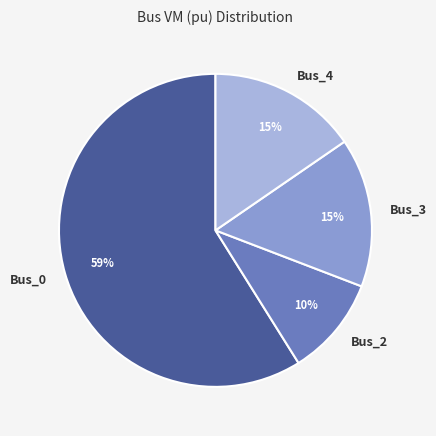

Is there a majority slice in this chart?

Yes